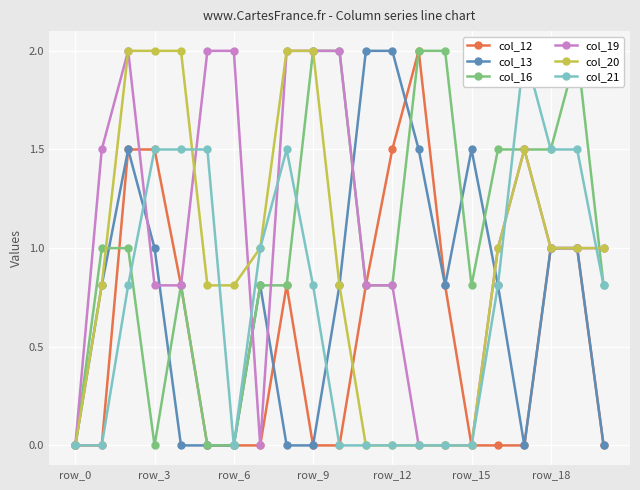

Read the col_19 value at row_6.

2.0